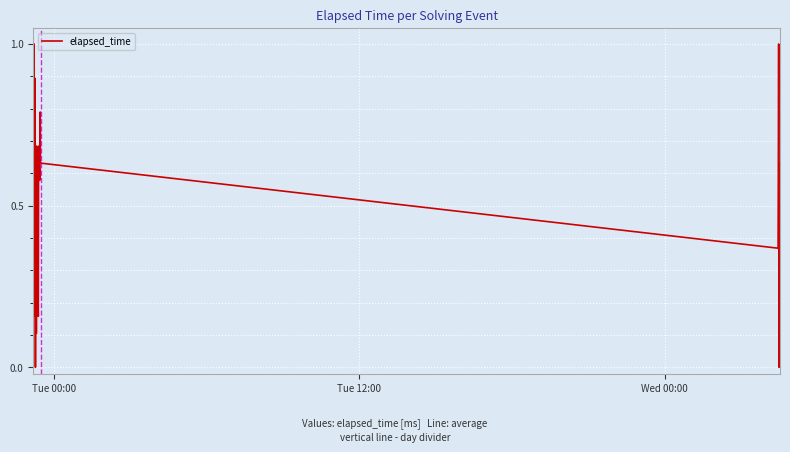

What is the difference between the maximum and minimum values?

1.0